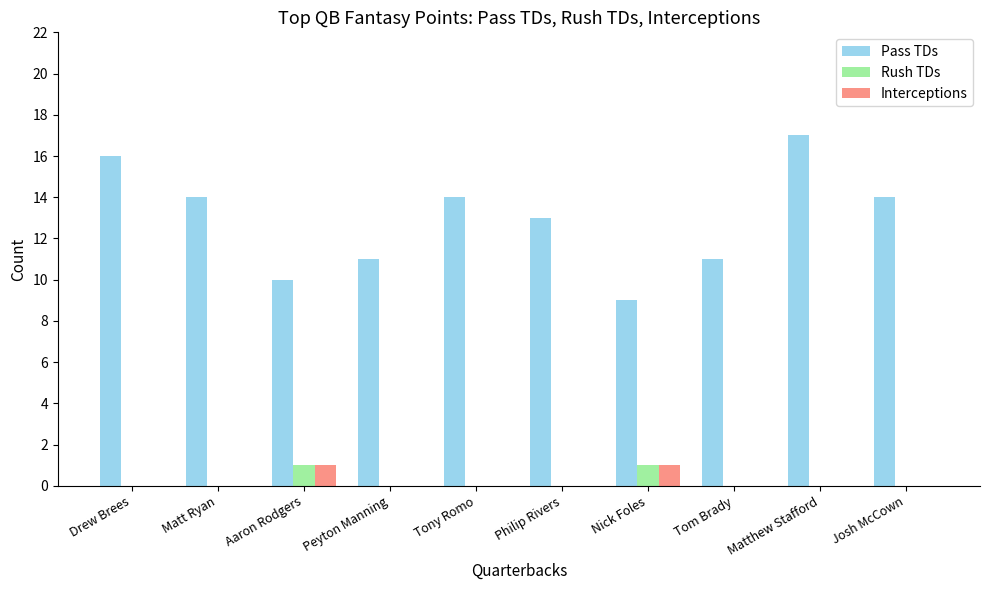

True or false: Pass TDs has a value of 17 at Aaron Rodgers.

False